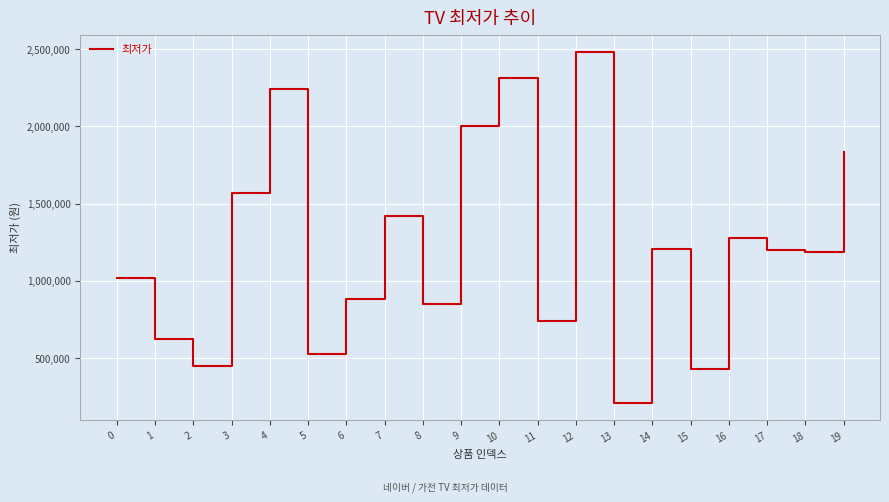

What is the difference between the values at 2 and 1?

175200